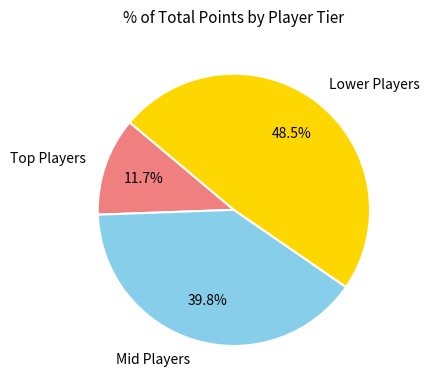

Rank the categories by value from highest to lowest.

Lower Players, Mid Players, Top Players